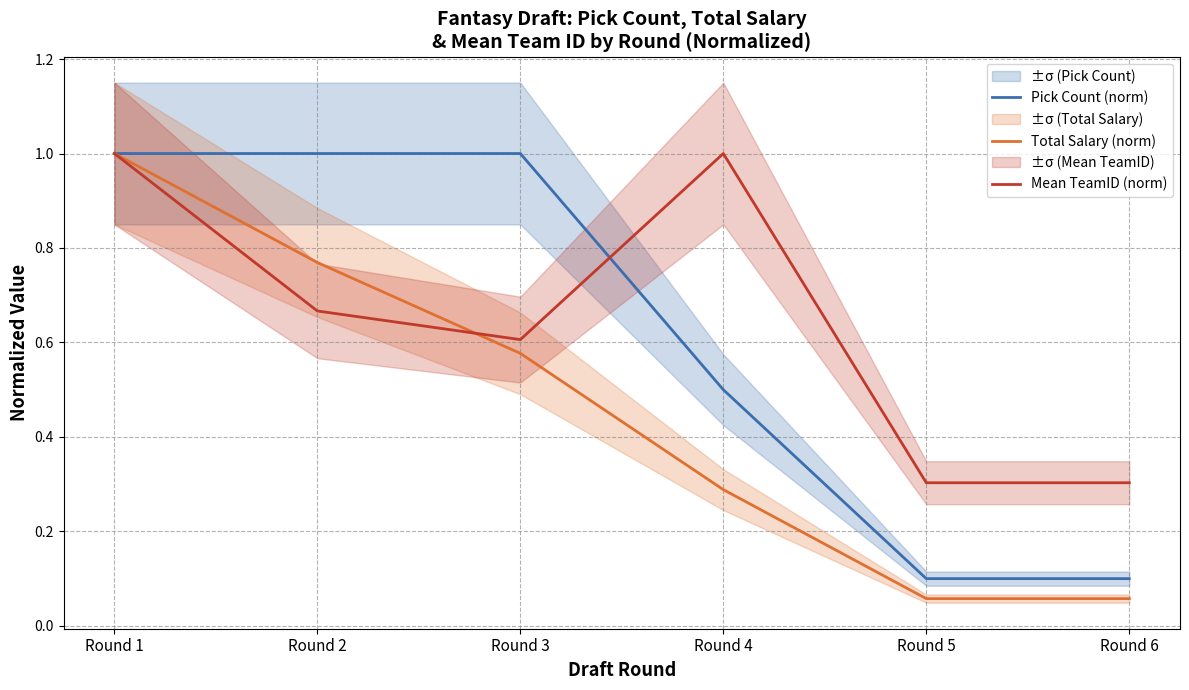

Reading left to right, list all the values displayed in this chart.

Pick Count (norm): Round 1=1.0	Round 2=1.0	Round 3=1.0	Round 4=0.5	Round 5=0.1	Round 6=0.1
Total Salary (norm): Round 1=1.0	Round 2=0.8	Round 3=0.6	Round 4=0.3	Round 5=0.1	Round 6=0.1
Mean TeamID (norm): Round 1=1.0	Round 2=0.7	Round 3=0.6	Round 4=1.0	Round 5=0.3	Round 6=0.3